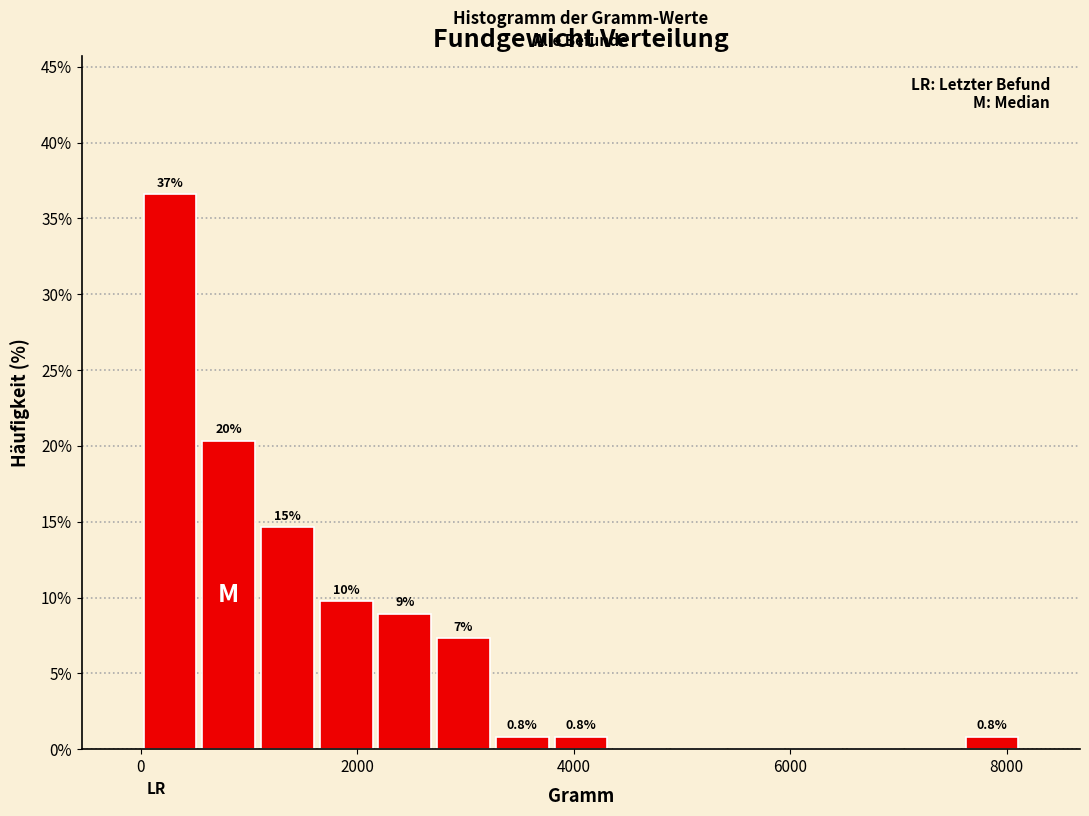

Read against the x-axis, roughly where is the centre of the tallest bar?

200